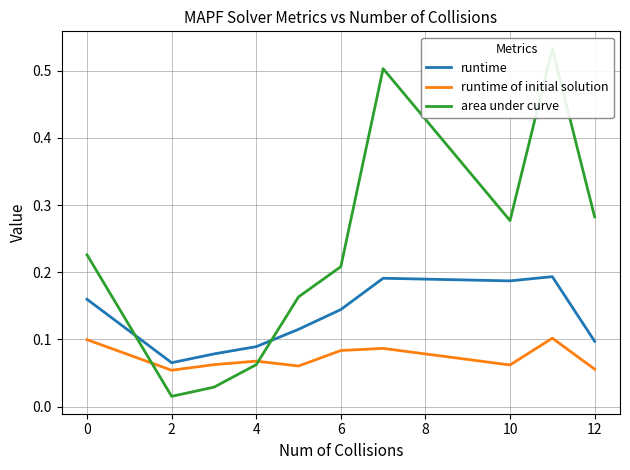

The runtime series shows 0.2 at 4. True or false?

False